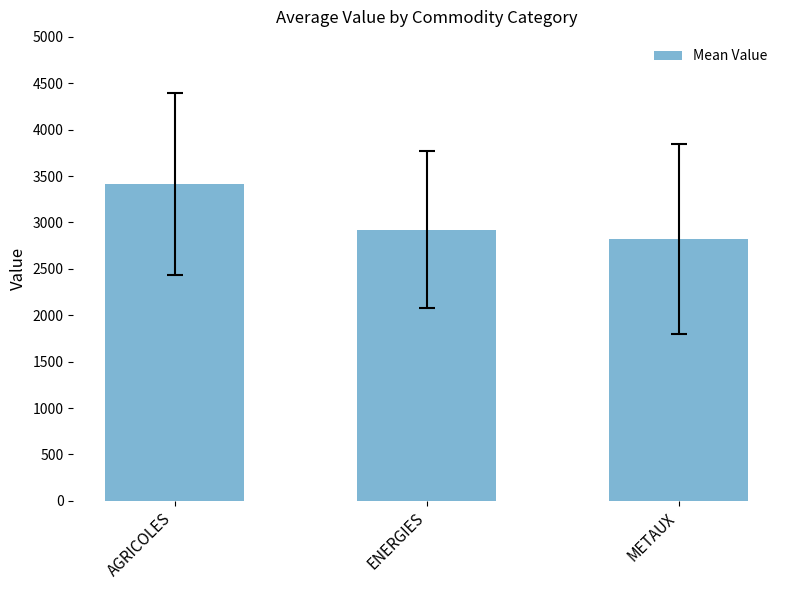

Does the chart contain any negative values?

No